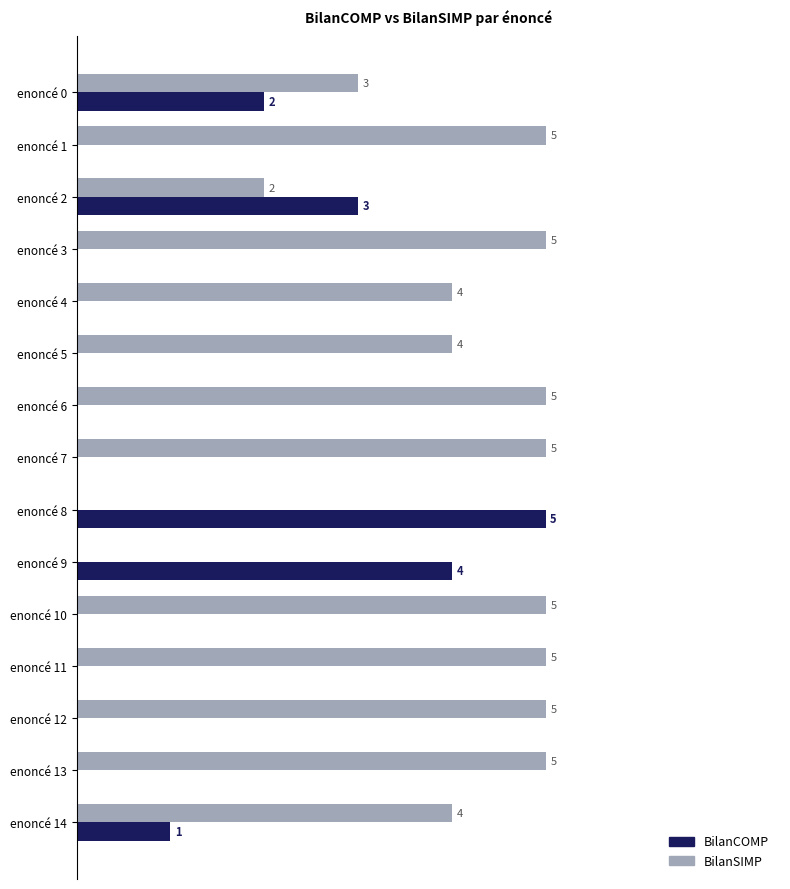

Is the value of BilanSIMP at enoncé 6 greater than the value of BilanCOMP at enoncé 2?

Yes